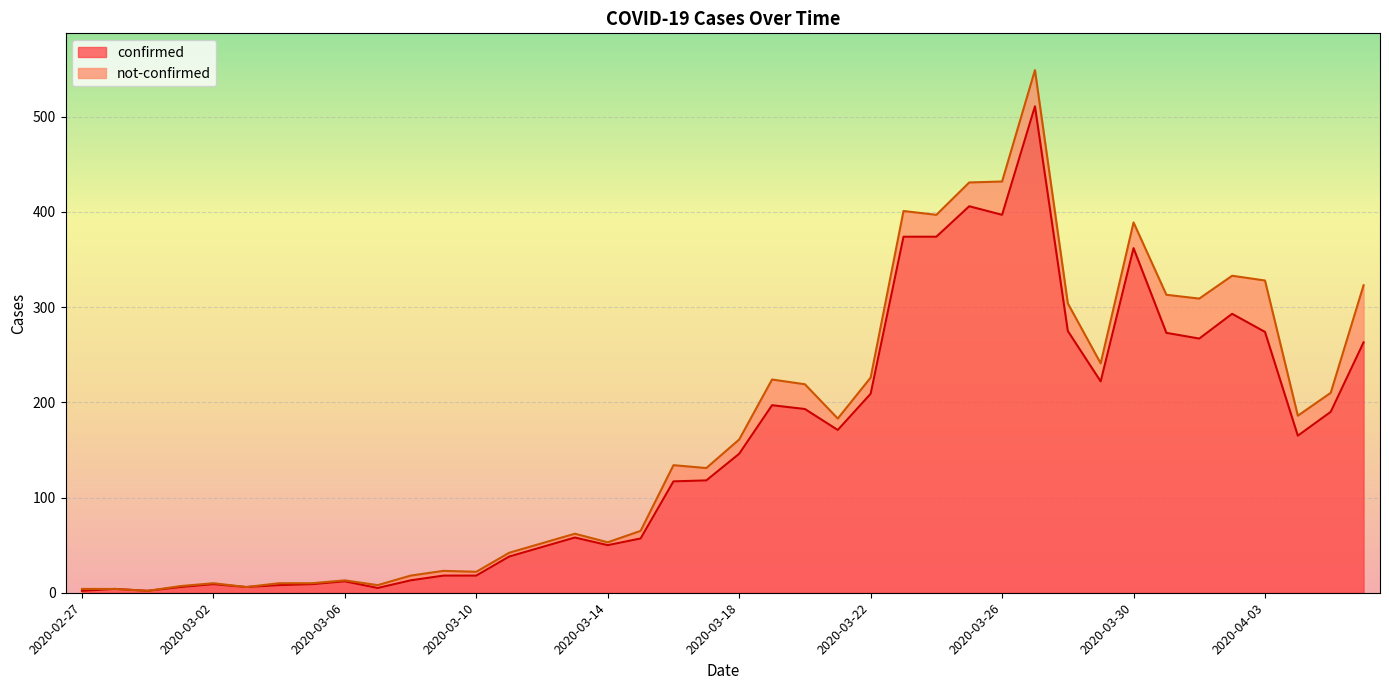

Reading right to left, extract all data points from this chart.

263	190	165	274	293	267	273	362	222	275	511	397	406	374	374	209	171	193	197	146	118	117	57	50	58	48	38	18	18	13	5	12	9	8	6	9	6	2	4	2